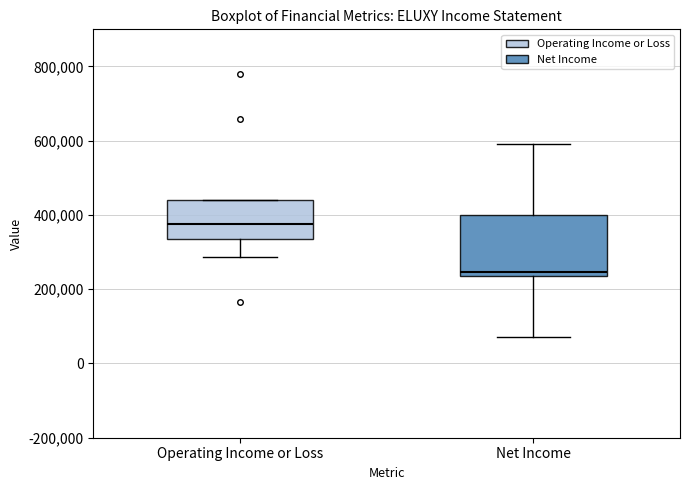

Which box is the tallest, from its lower edge to its upper edge?

Net Income